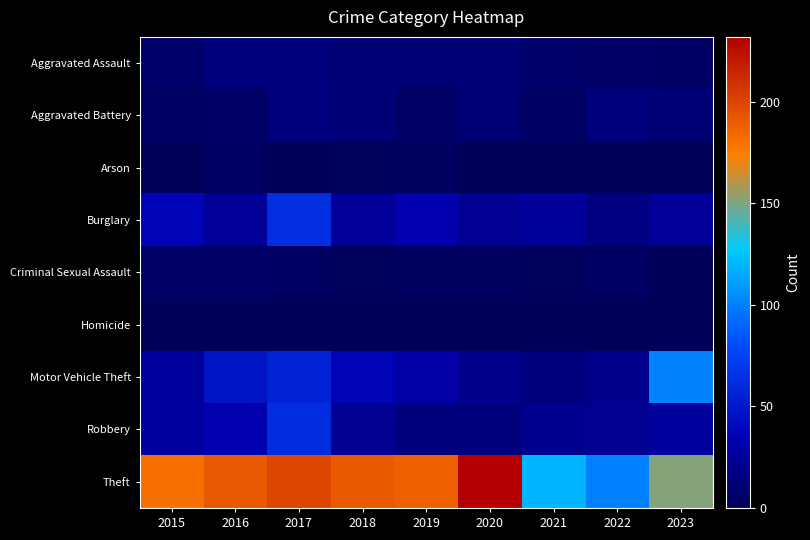

What is the greatest value displayed?

232